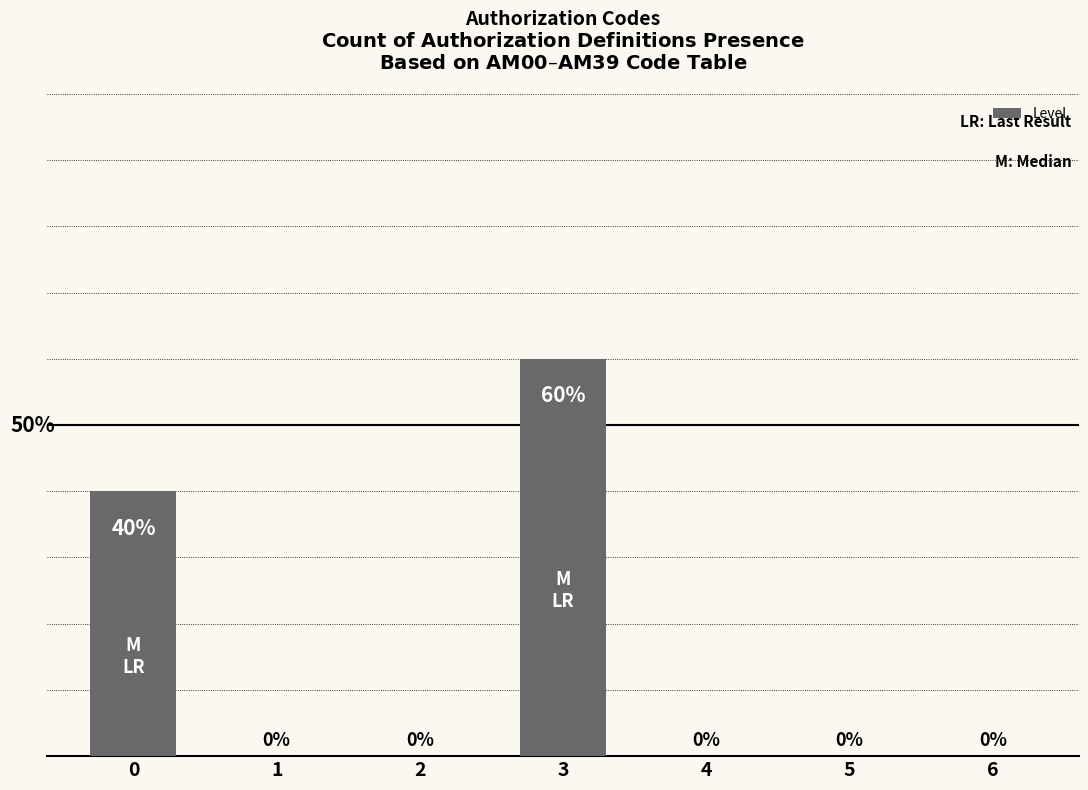

Reading left to right, what are all the values shown in this chart?

40	0	0	60	0	0	0